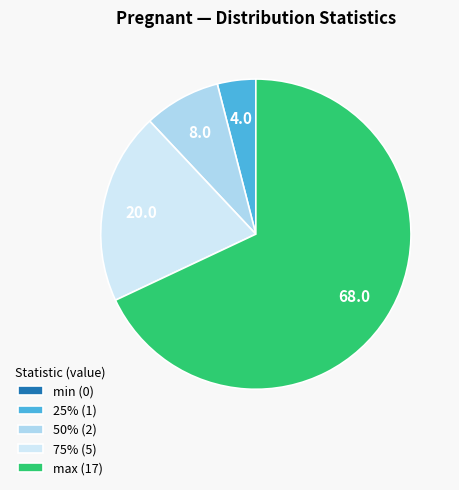

Approximately how many times larger is the value at 25% (1) compared to 50% (2)?

0.5